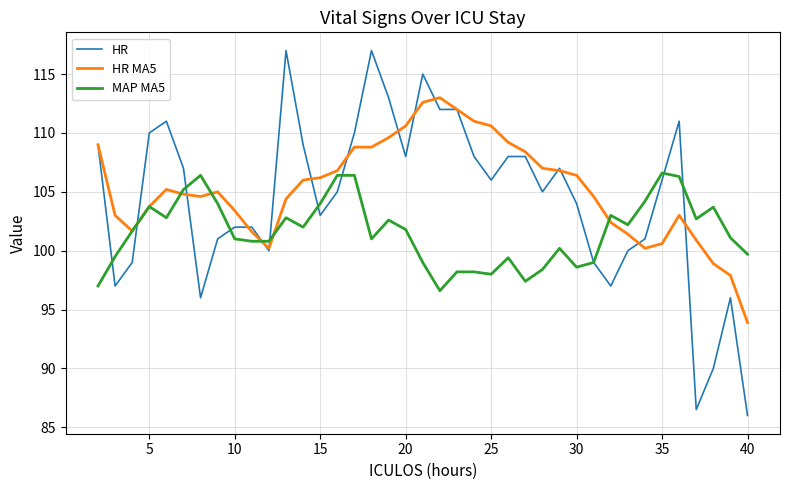

Does the chart have visible grid lines?

Yes